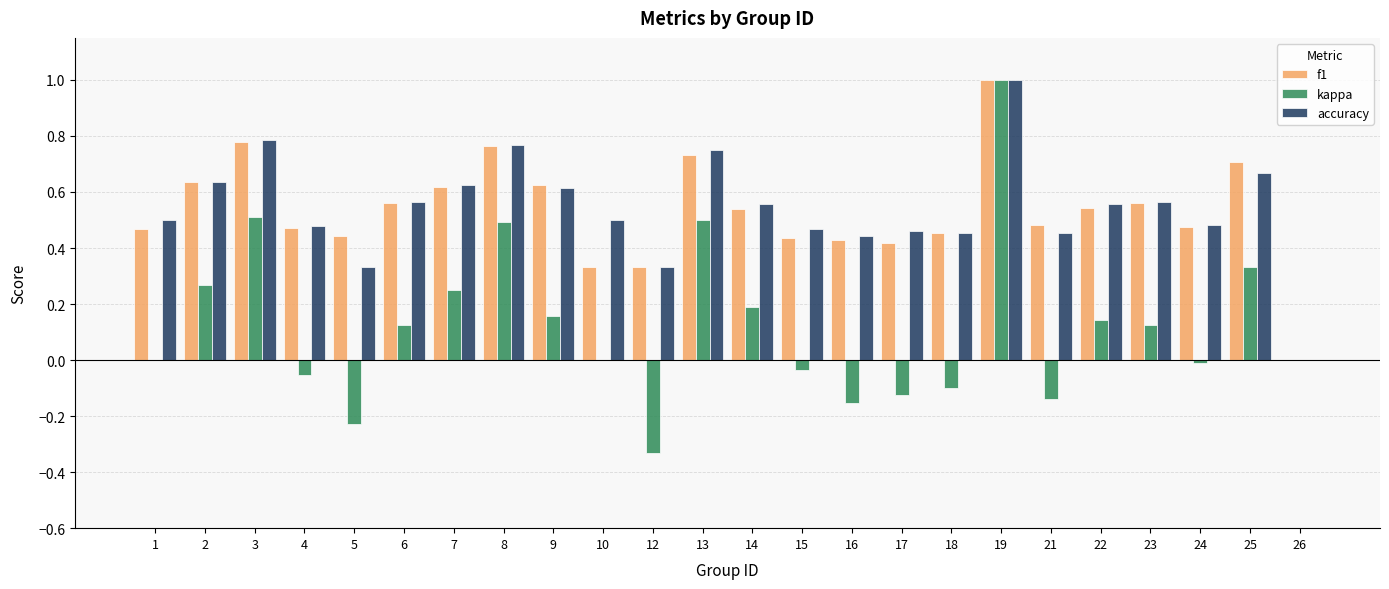

At which category is the sum across all series the highest?

19